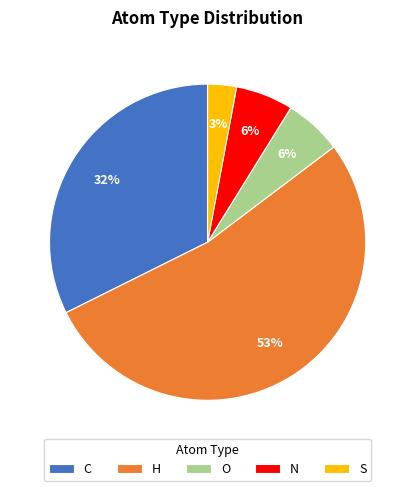

Approximately how many times larger is the value at S compared to N?

0.5